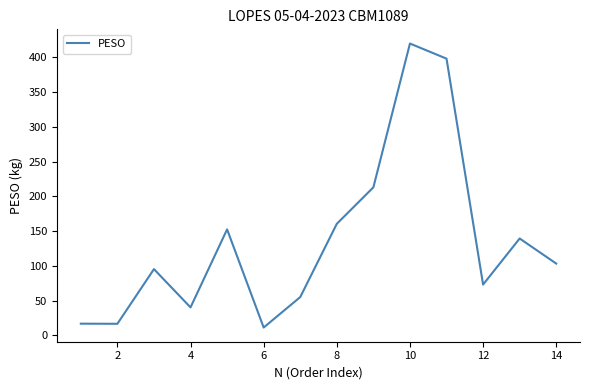

What is the greatest value displayed?

420.0